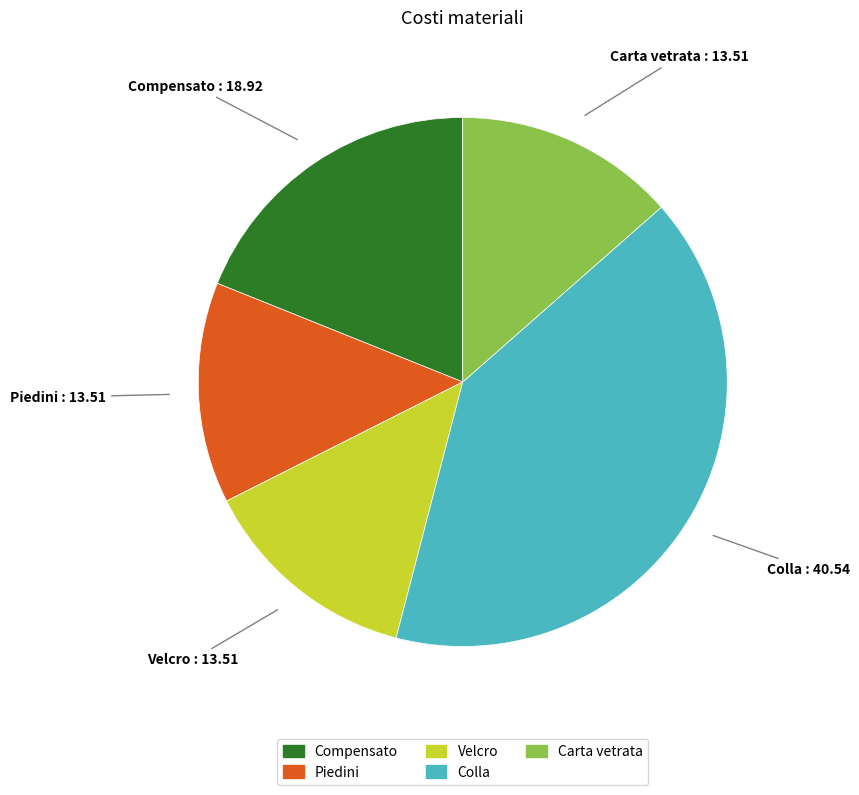

What is the ratio of the value at Colla to the value at Piedini?

3.0